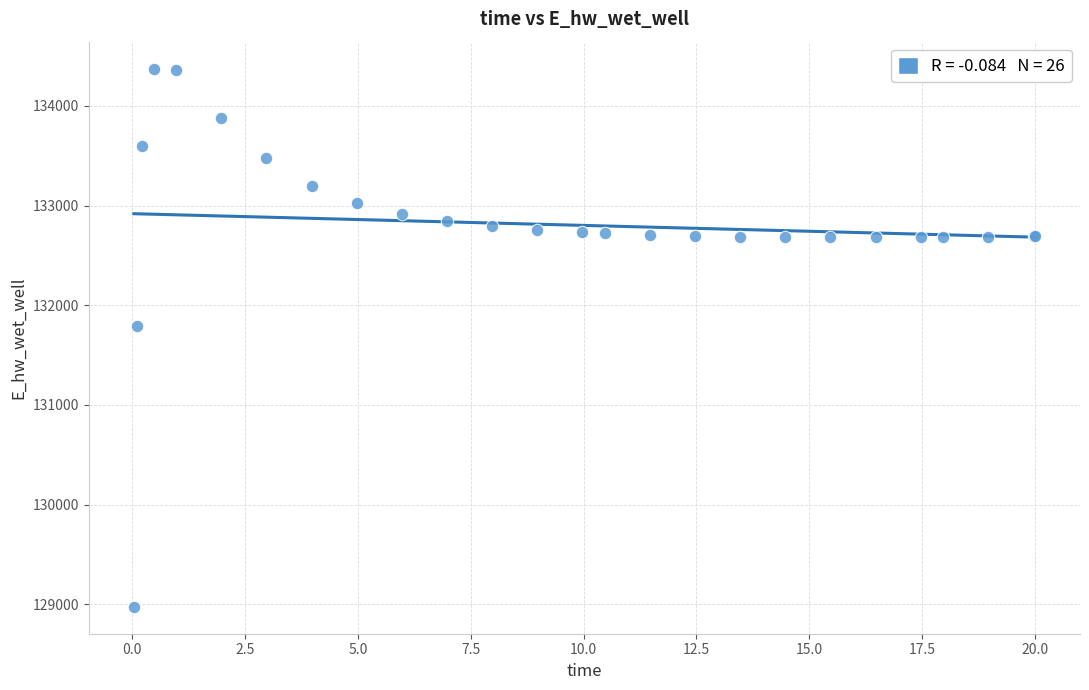

What Y value in the scatter plot is closest to 131674?

131791.1